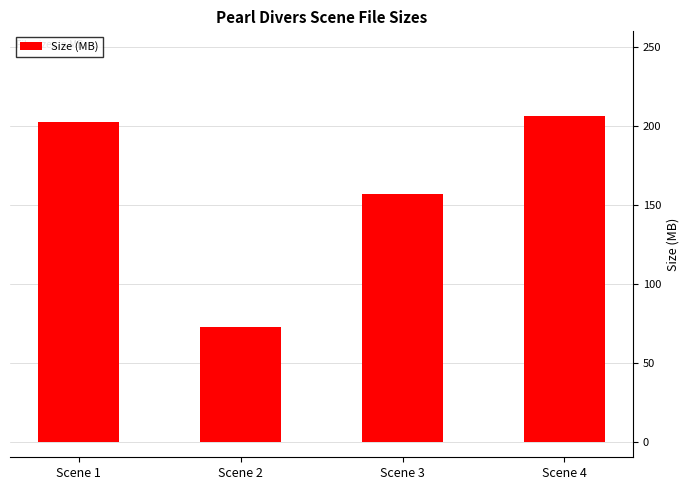

What is the ratio of the value at Scene 4 to the value at Scene 1?

1.0